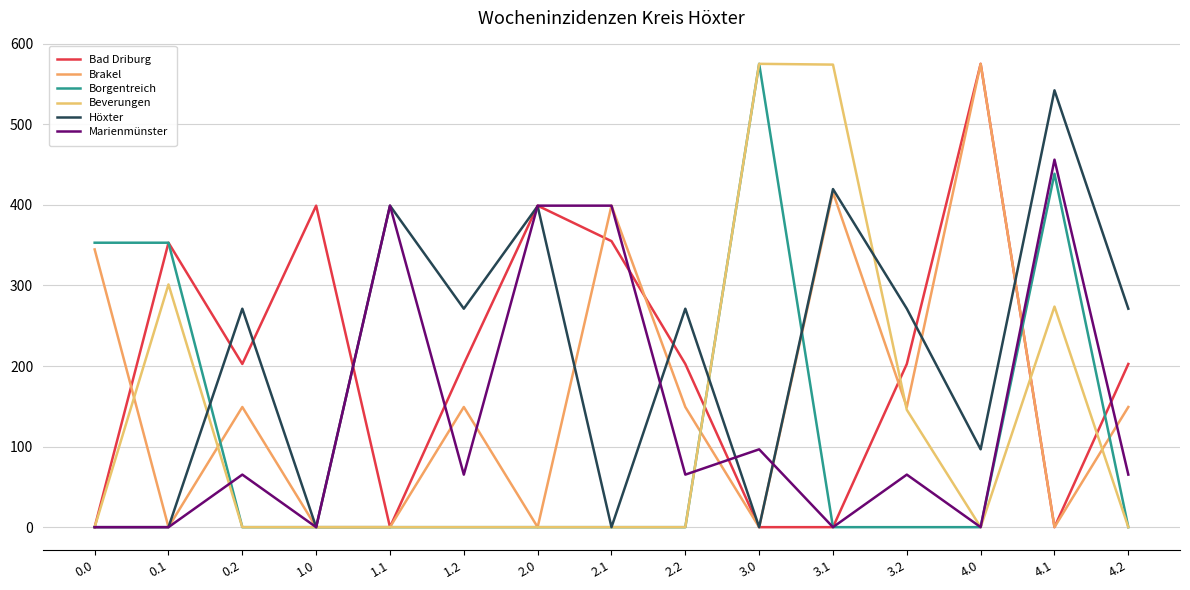

At which category does the chart reach its peak across all series?

4.0